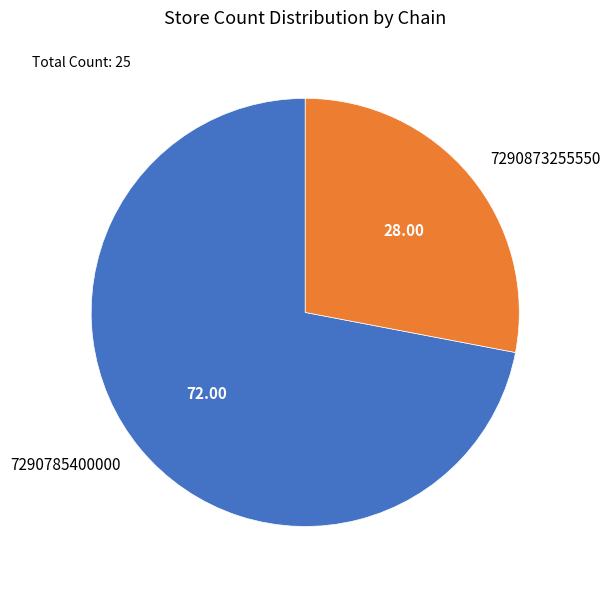

What is the largest slice in the pie chart?

7290785400000